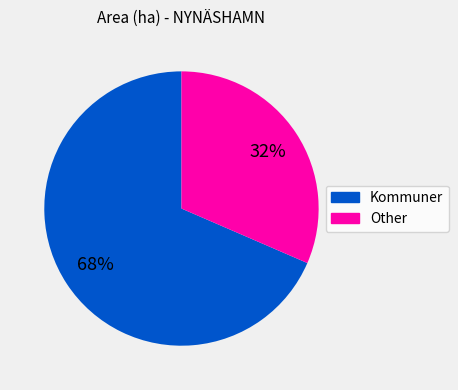

To the nearest percent, what is the average slice percentage?

50%